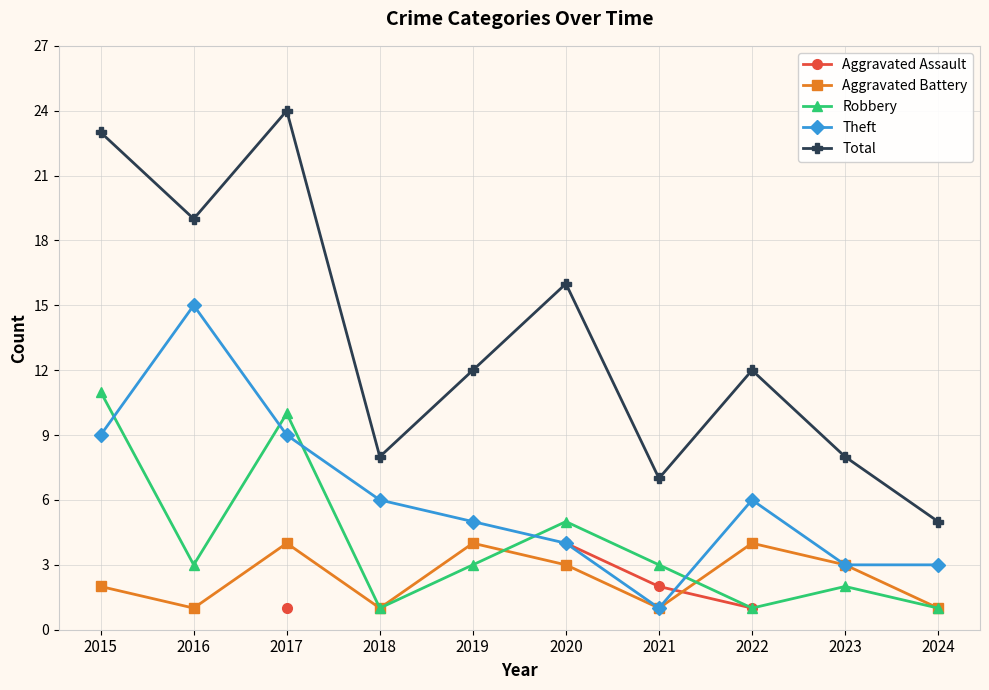

Does the chart have visible grid lines?

Yes